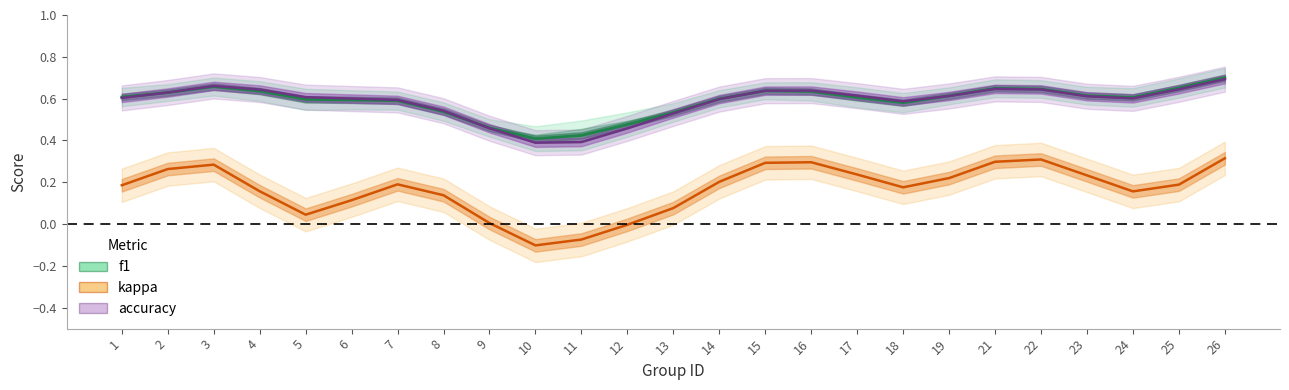

True or false: f1 and kappa intersect in this chart.

False